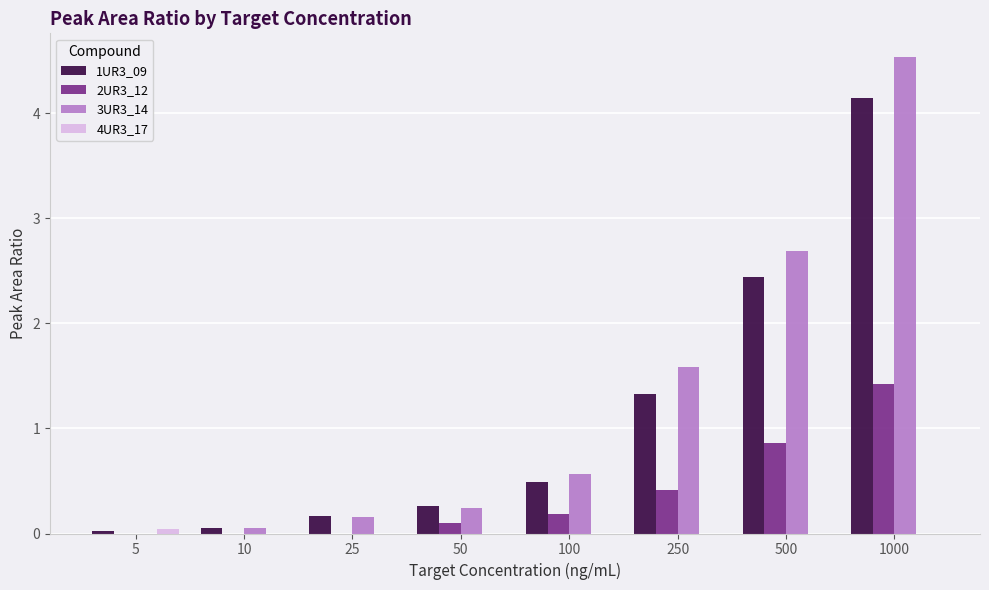

What is the difference between the 1UR3_09 values at 1000 and 500?

1.7